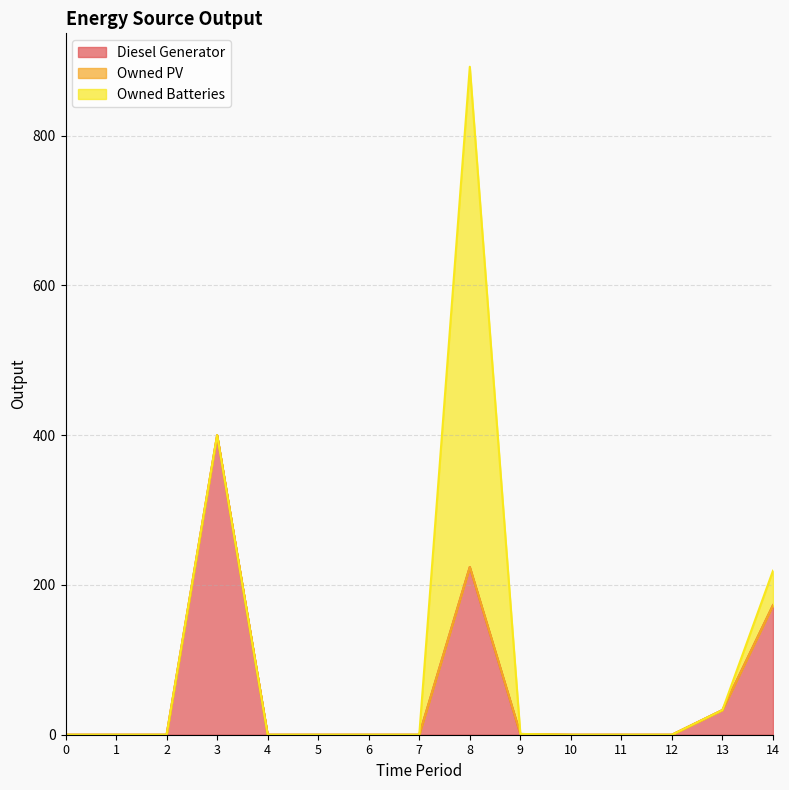

The value of Diesel Generator at 14 is 173. True or false?

True